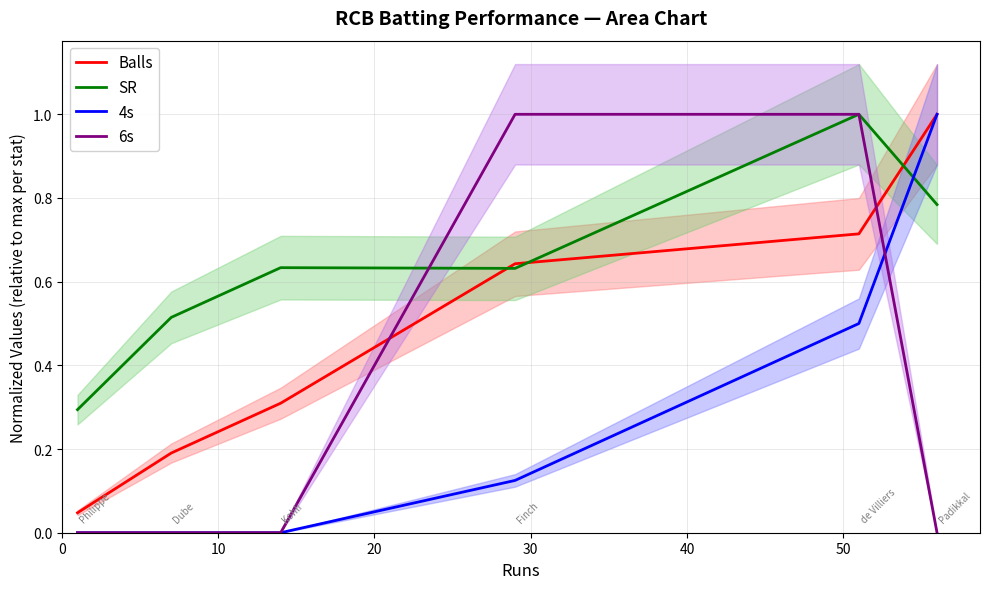

How many distinct data groups are displayed?

4